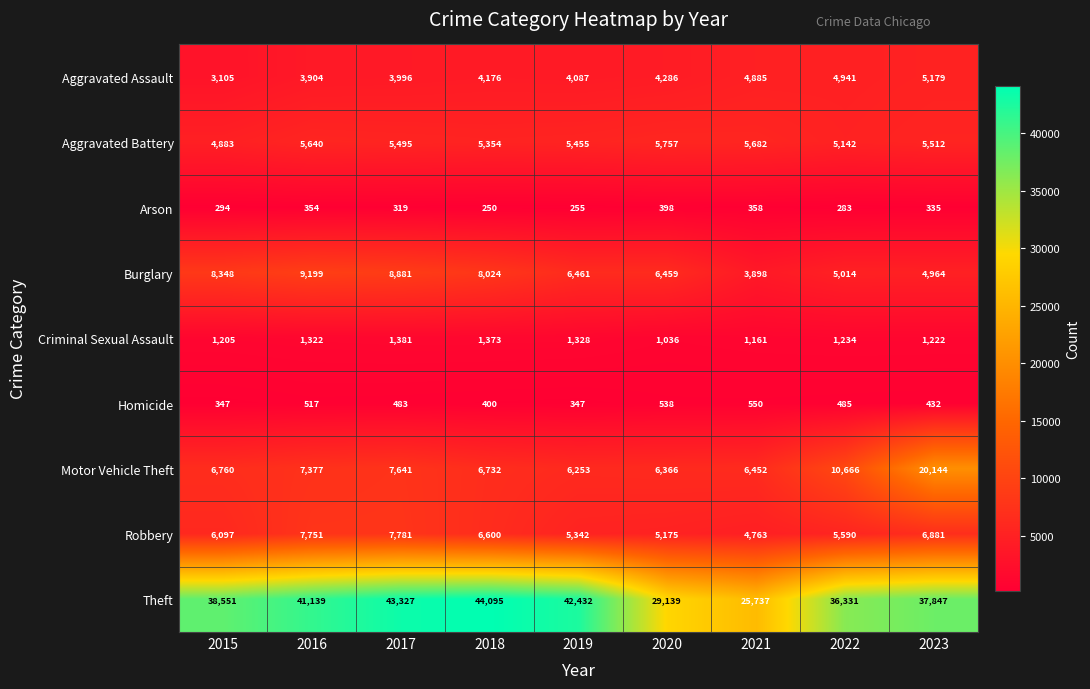

Which series changed the most between 2021 and 2023?

Motor Vehicle Theft